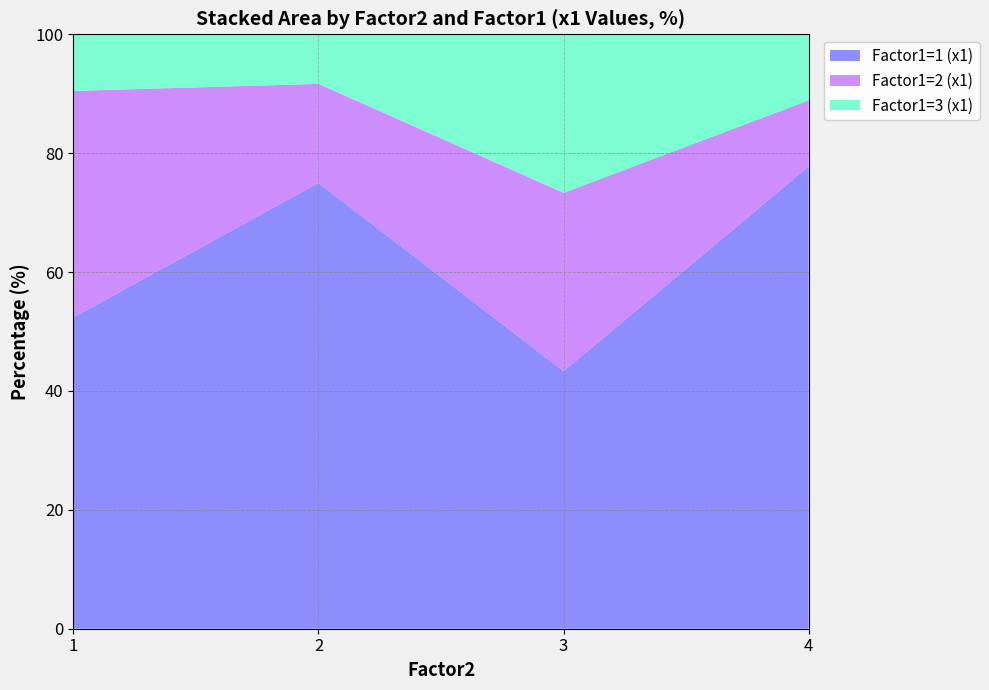

Reading left to right, what are the values for Factor1=1 (x1)?

52.4	75.0	43.3	77.8